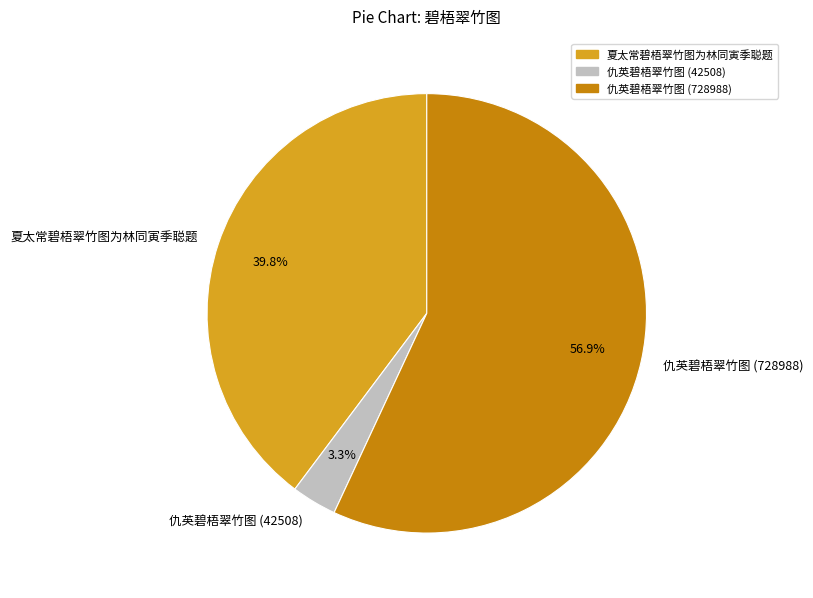

The 仇英碧梧翠竹图 (728988) slice represents 57% of the pie. True or false?

True